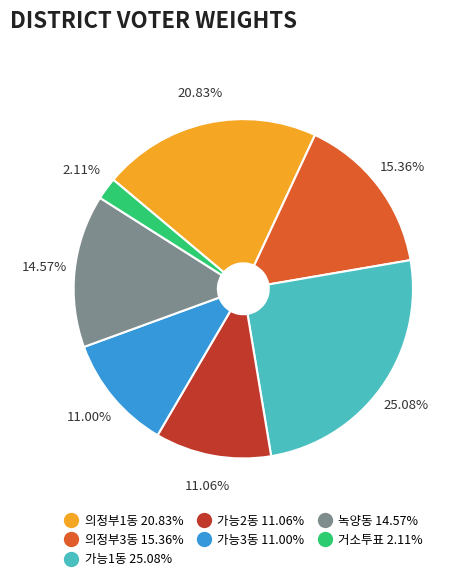

The 가능2동 slice represents 1% of the pie. True or false?

False